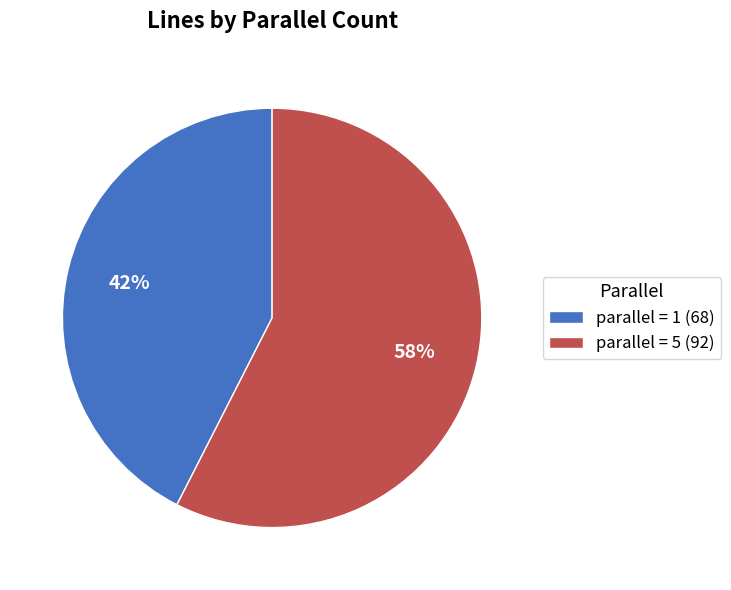

Which slice is the smallest?

parallel = 1 (68)